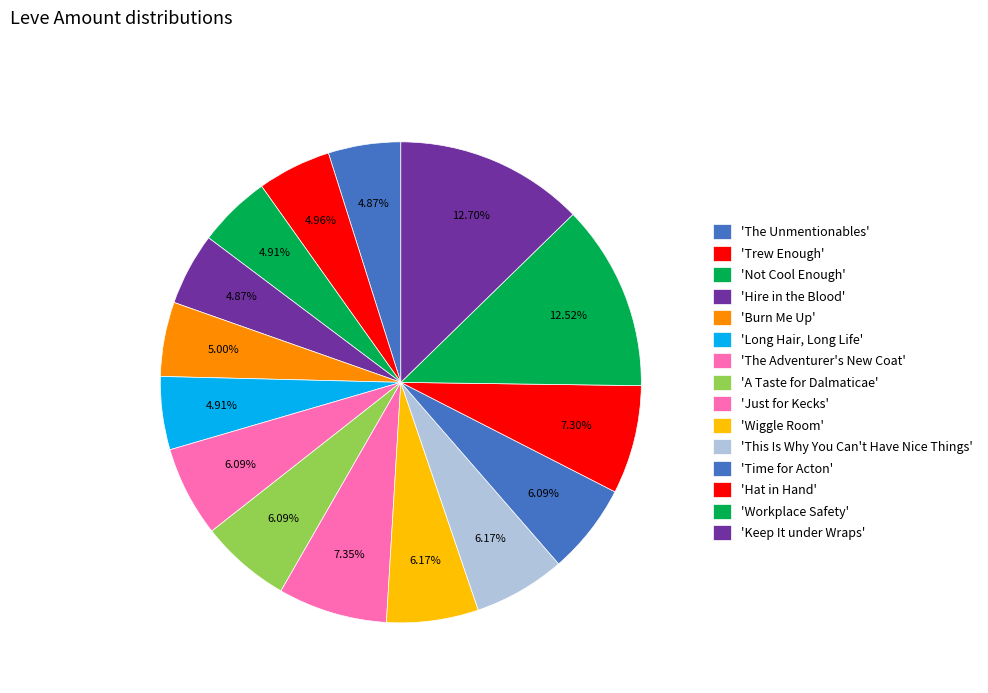

Does any single category account for the majority?

No